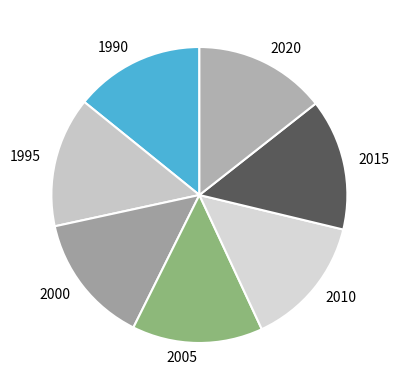

How many segments does this pie chart have?

7